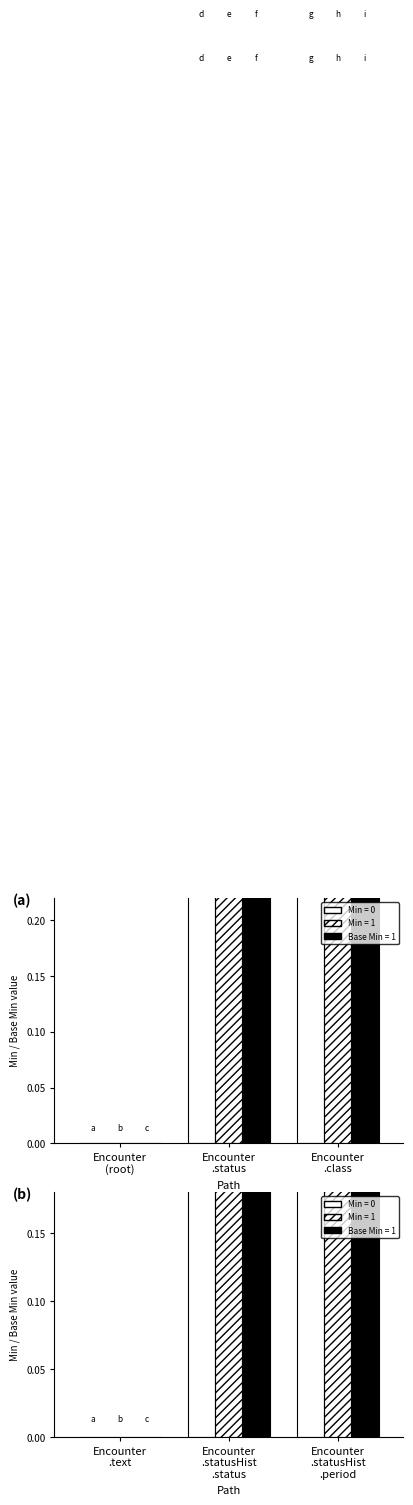

Does the chart contain any negative values?

No